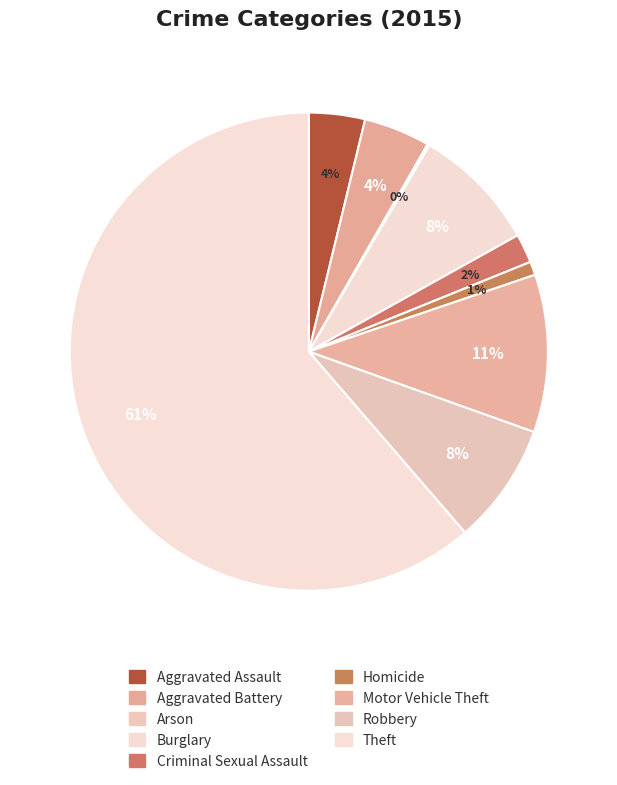

Rank the categories by value from lowest to highest.

Arson, Homicide, Criminal Sexual Assault, Aggravated Assault, Aggravated Battery, Robbery, Burglary, Motor Vehicle Theft, Theft